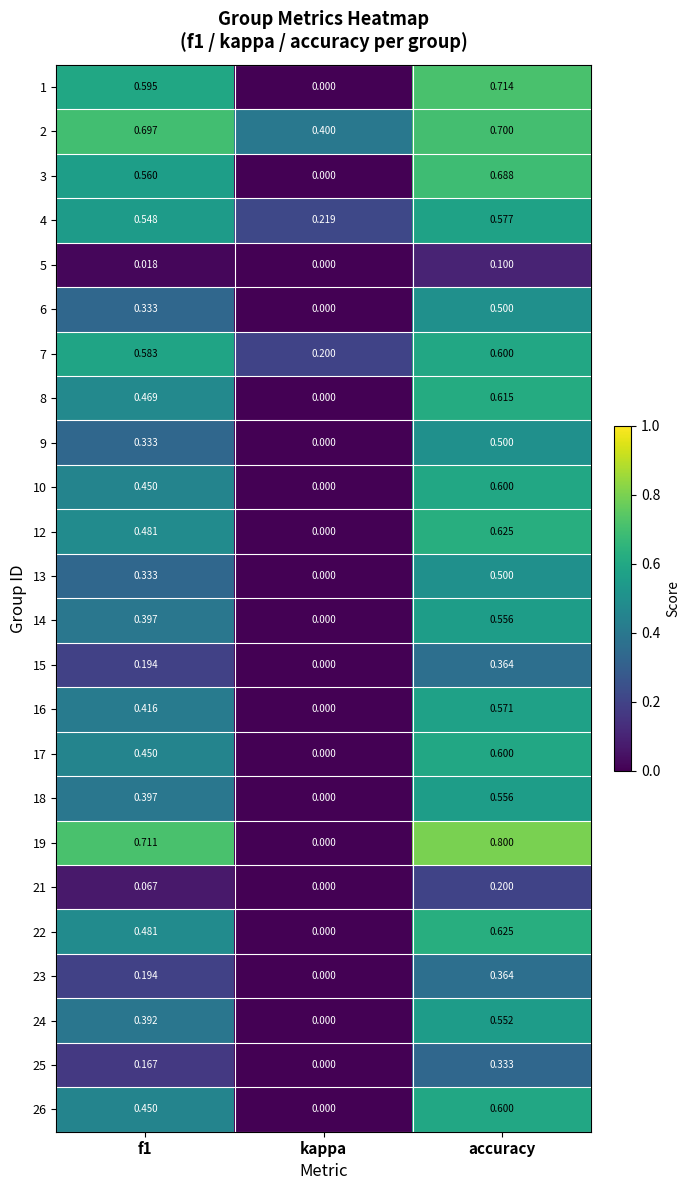

Which label corresponds to the largest value in the chart?

accuracy